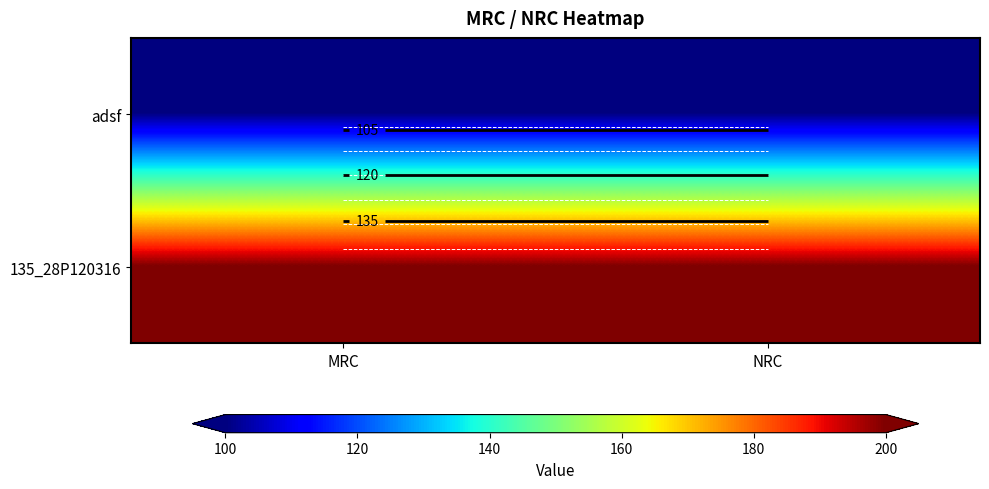

Is the value of 135_28P120316 at NRC greater than the value of adsf at MRC?

Yes